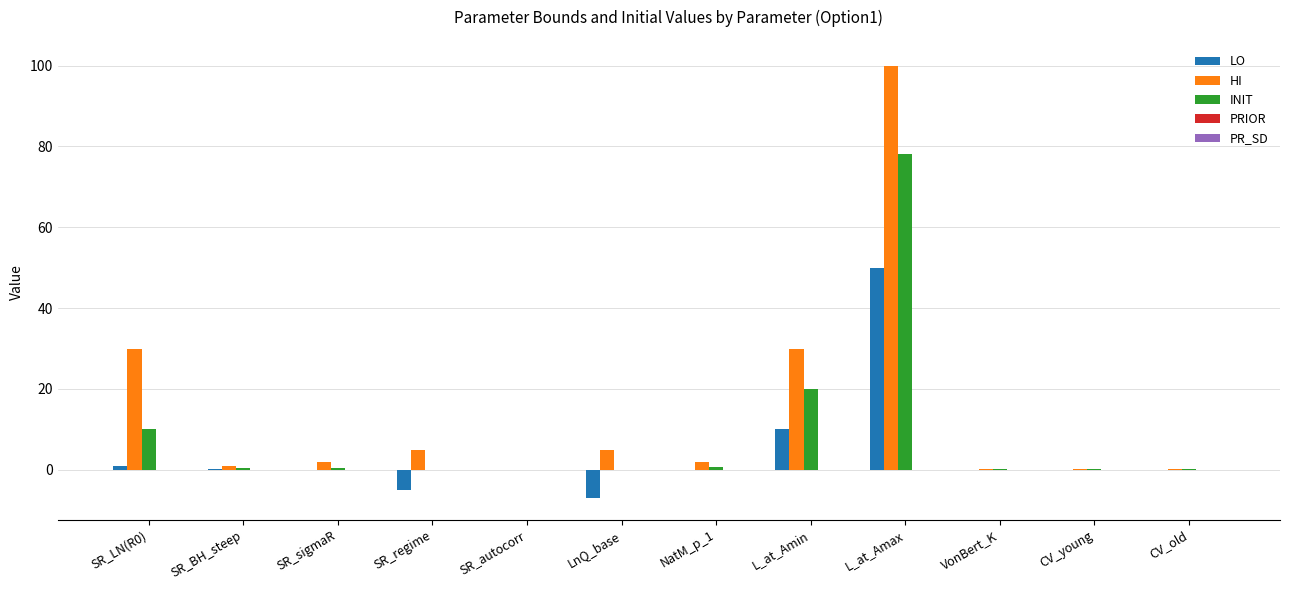

Which series has the largest range (max minus min)?

HI